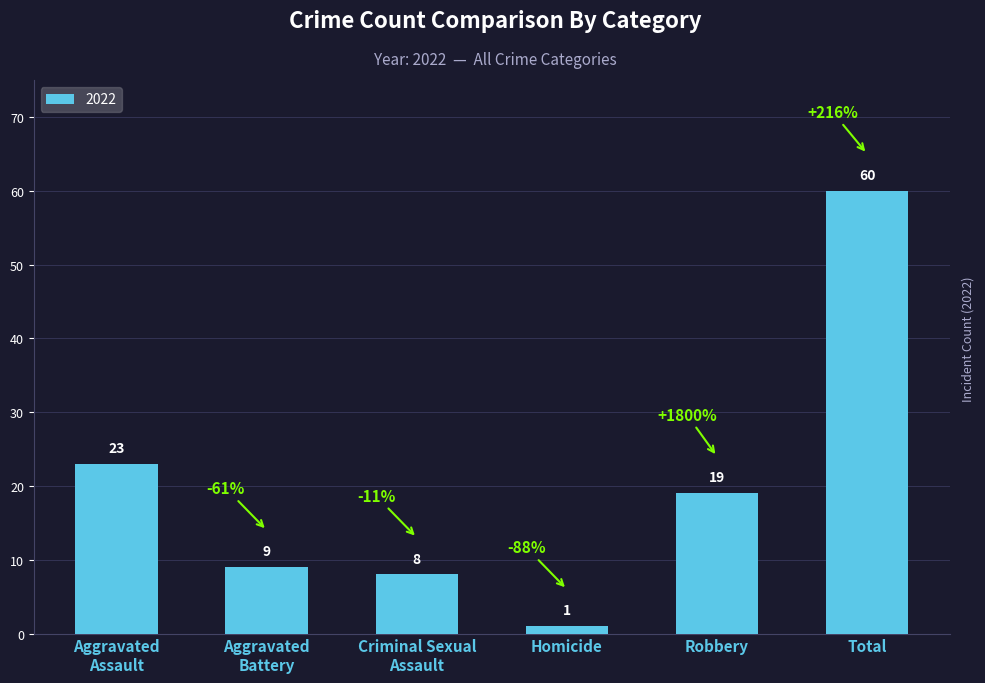

What is the maximum value shown in the chart?

60